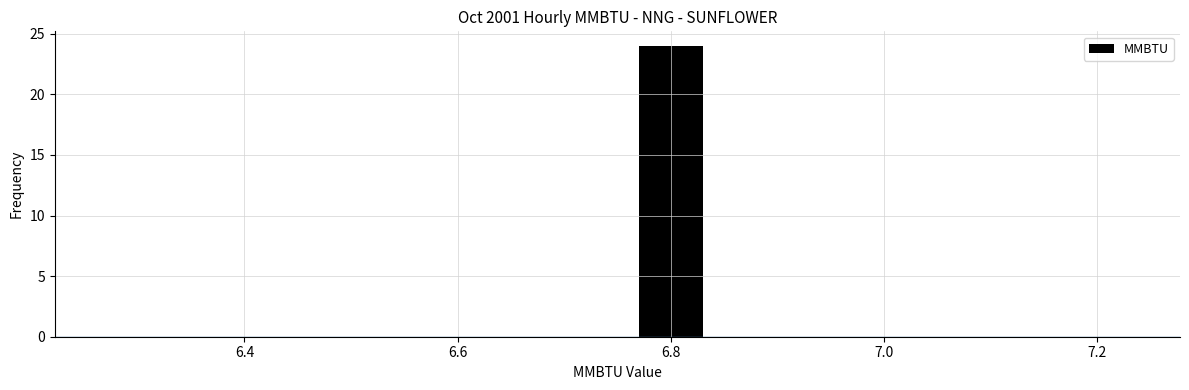

What is the height of the bar covering 6.75 to 6.85 on the x-axis? Neither the bar edges nor the heights are printed on the chart, so give them approximately, as read against the axes.

24